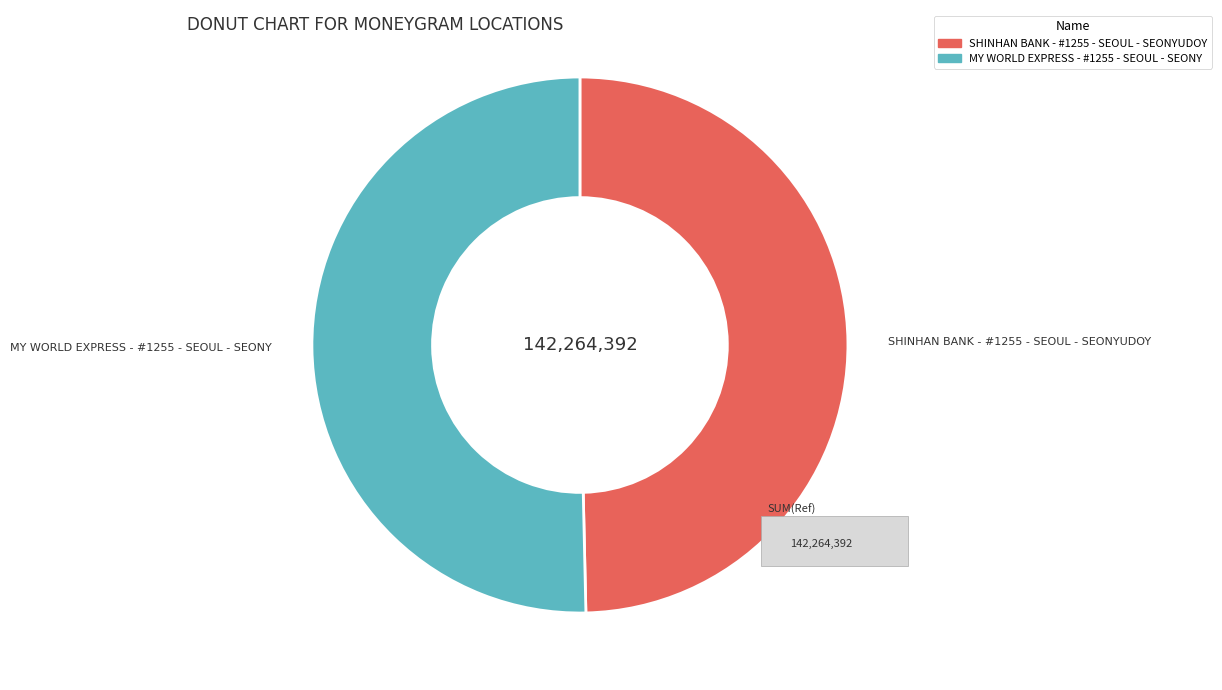

Which slice is the largest?

MY WORLD EXPRESS - #1255 - SEOUL - SEONY